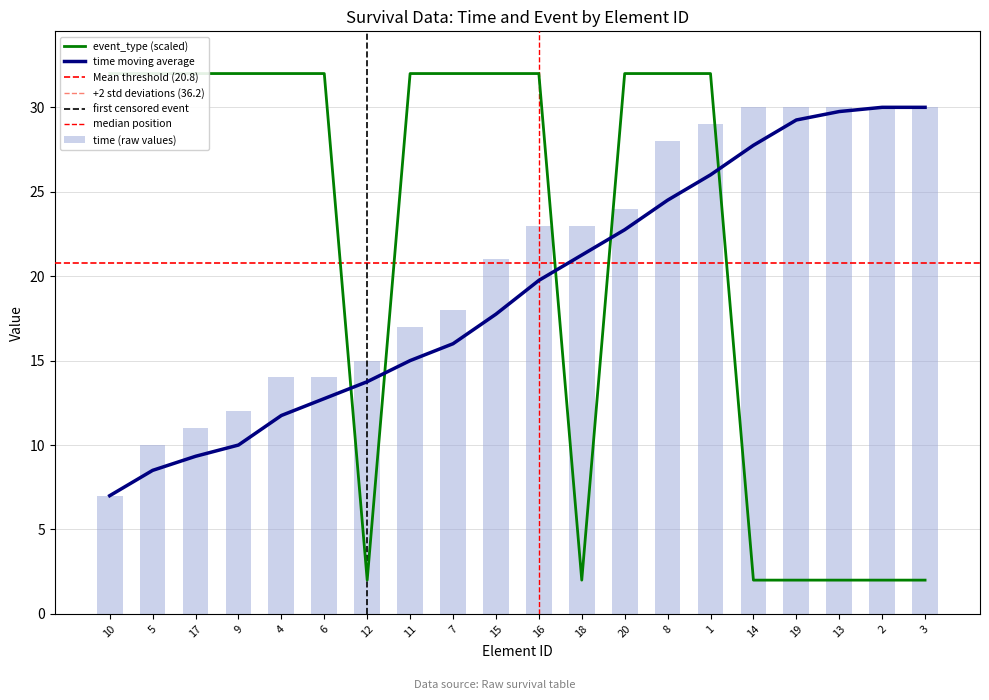

What is the sum of all time values?

416